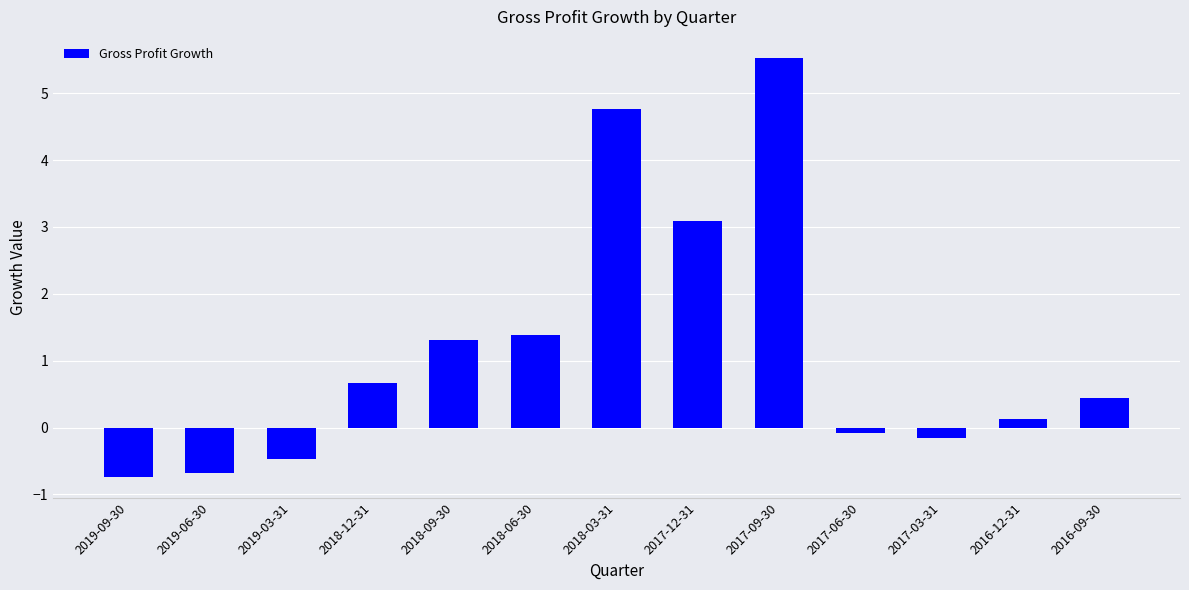

Reading left to right, transcribe all the data shown in this chart.

-0.7	-0.7	-0.5	0.7	1.3	1.4	4.8	3.1	5.5	-0.1	-0.2	0.1	0.4